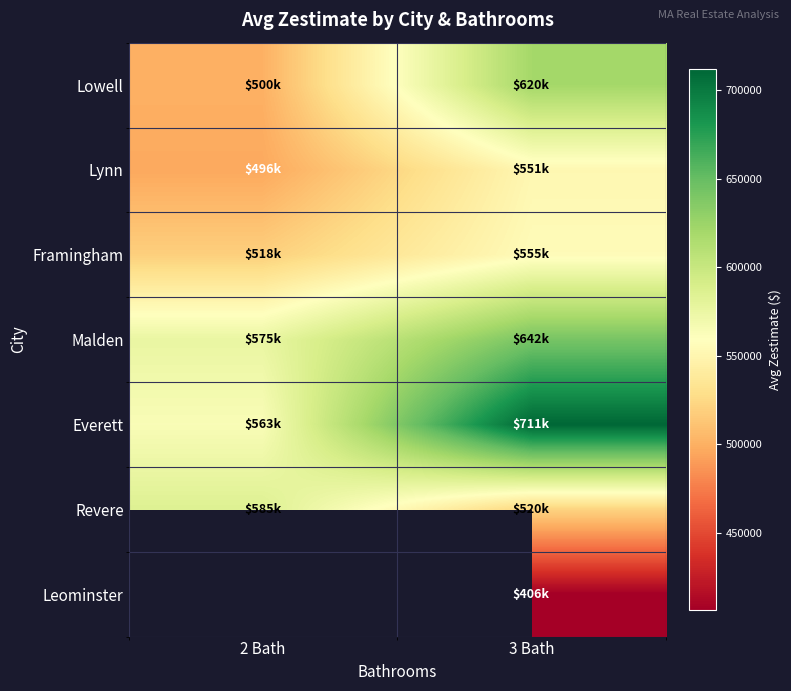

Rank the series at 3 Bath from highest to lowest value.

Everett, Malden, Lowell, Framingham, Lynn, Revere, Leominster